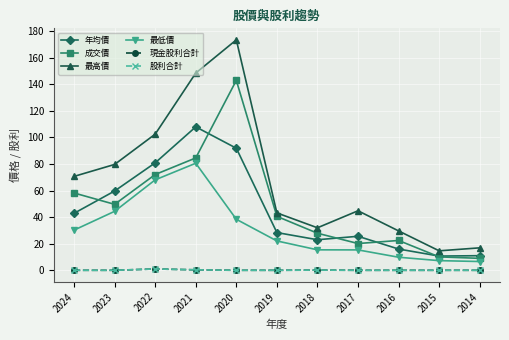

Between 2020 and 2019, which is larger?

2020